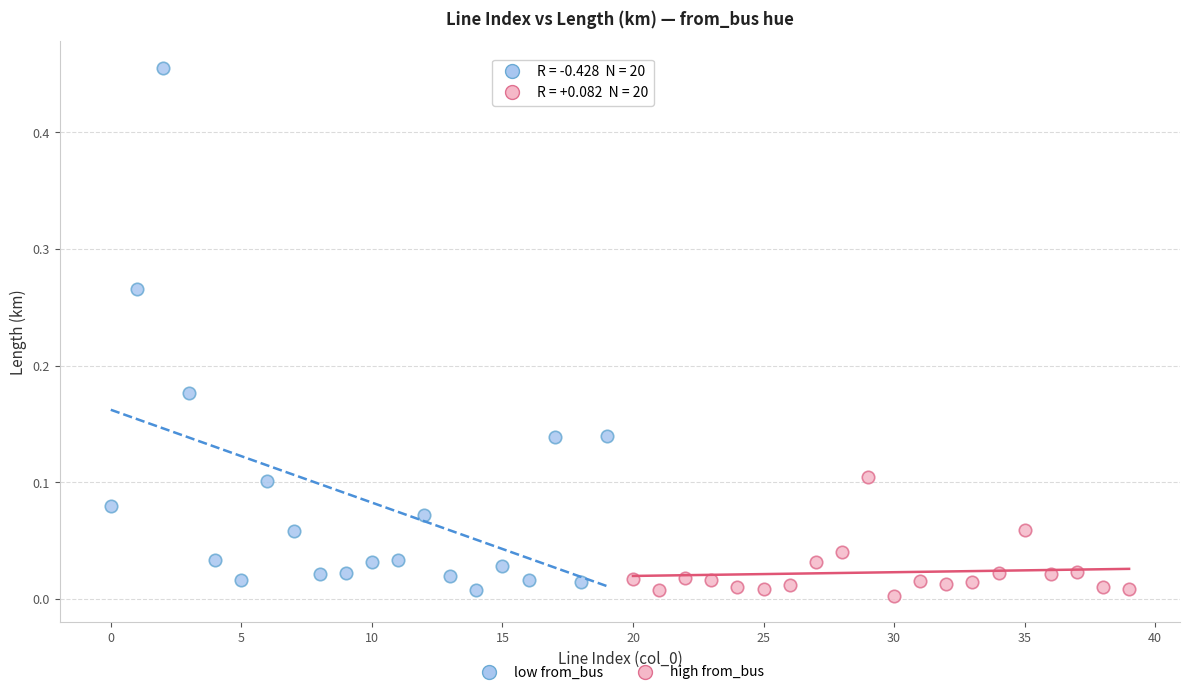

Which series has the largest Y range (max minus min)?

low from_bus